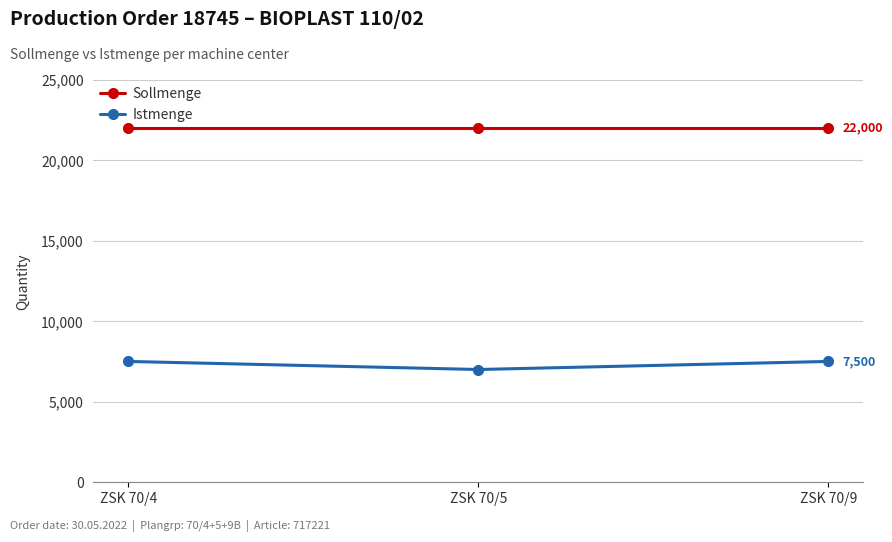

What is the approximate value of Sollmenge at ZSK 70/9?

22000